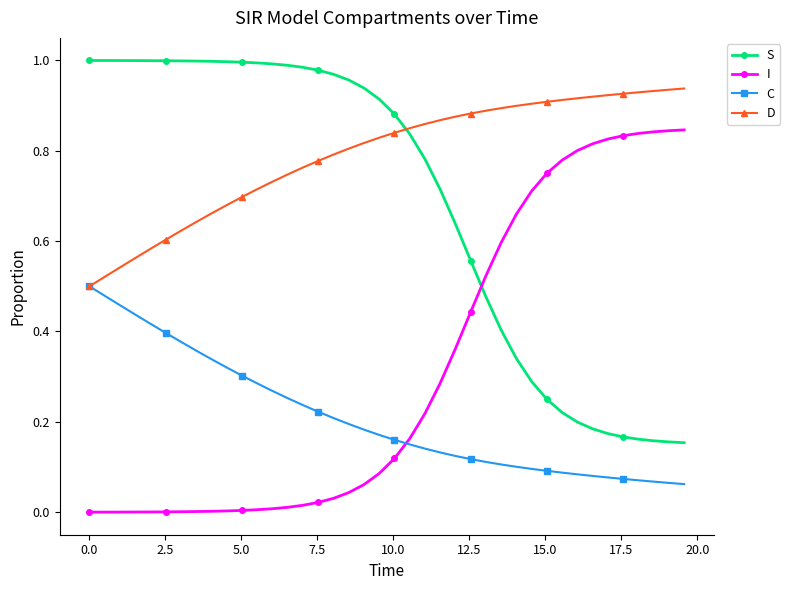

Which series has the largest total across all categories?

D